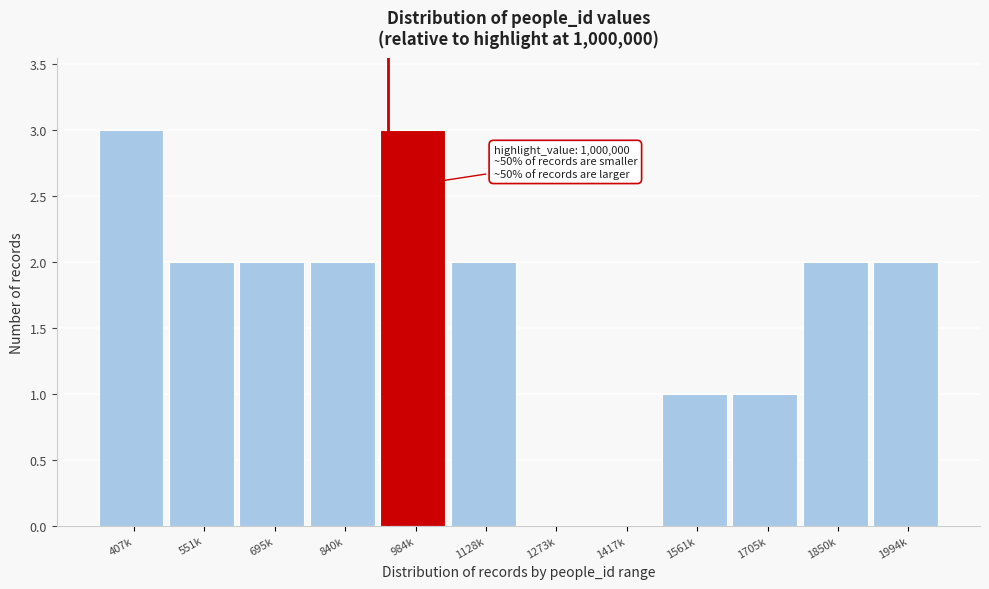

Reading left to right, transcribe all the data shown in this chart.

407k=3	551k=2	695k=2	840k=2	984k=3	1128k=2	1273k=0	1417k=0	1561k=1	1705k=1	1850k=2	1994k=2